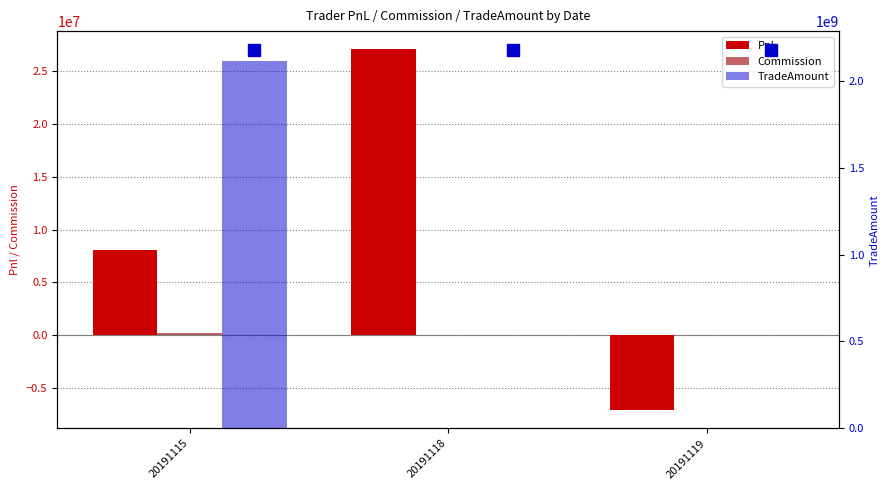

Reading left to right, list all the values displayed in this chart.

Pnl: 8031348.3	27116140.0	-7142850.0
Commission: 189601.6	0.0	0.0
TradeAmount: 2116386890.0	0.0	0.0